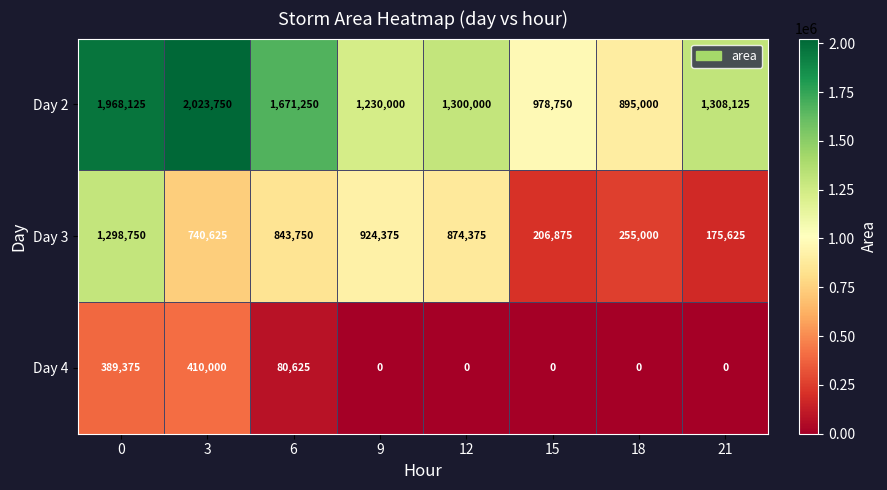

How many data points does each series have?

8